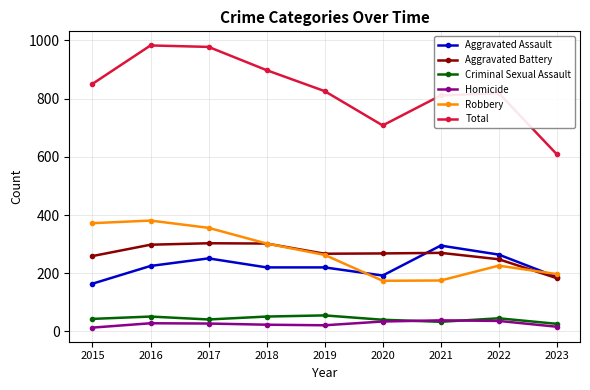

What is the greatest value displayed?

983